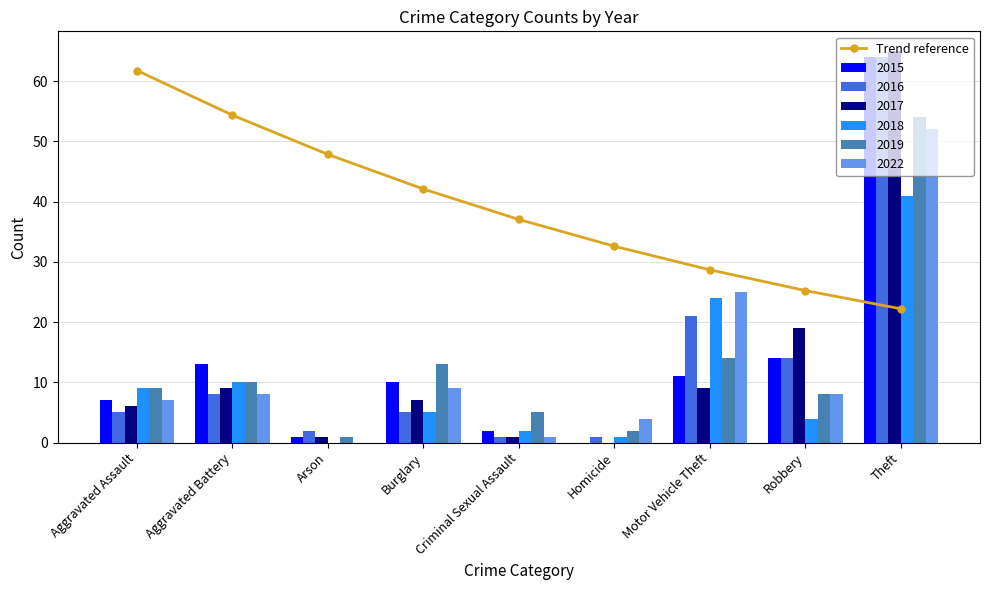

What is the change in value from Aggravated Assault to Aggravated Battery?

-7.4